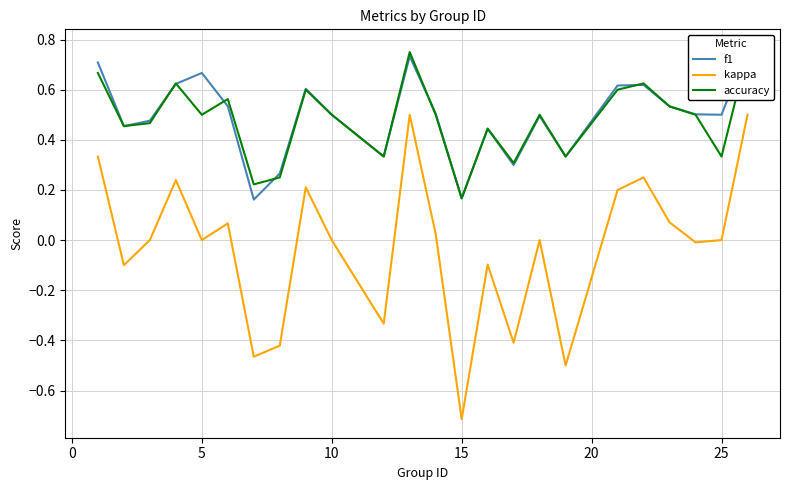

True or false: kappa and f1 intersect in this chart.

False